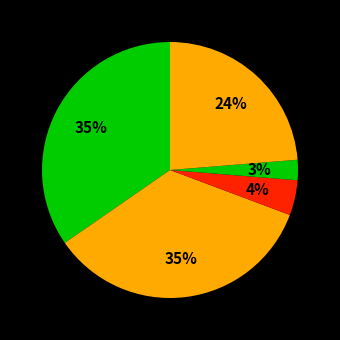

How many slices are in this pie chart?

5